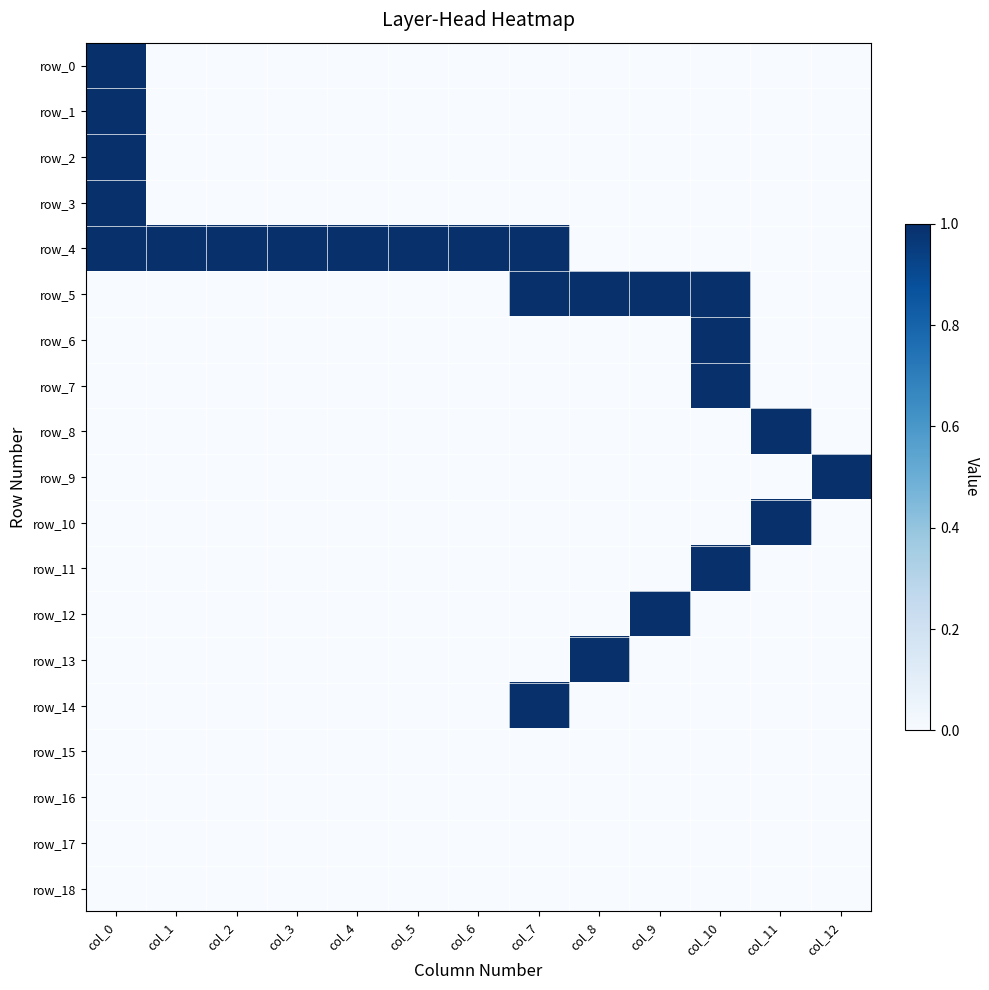

Count the number of categories in the chart.

13